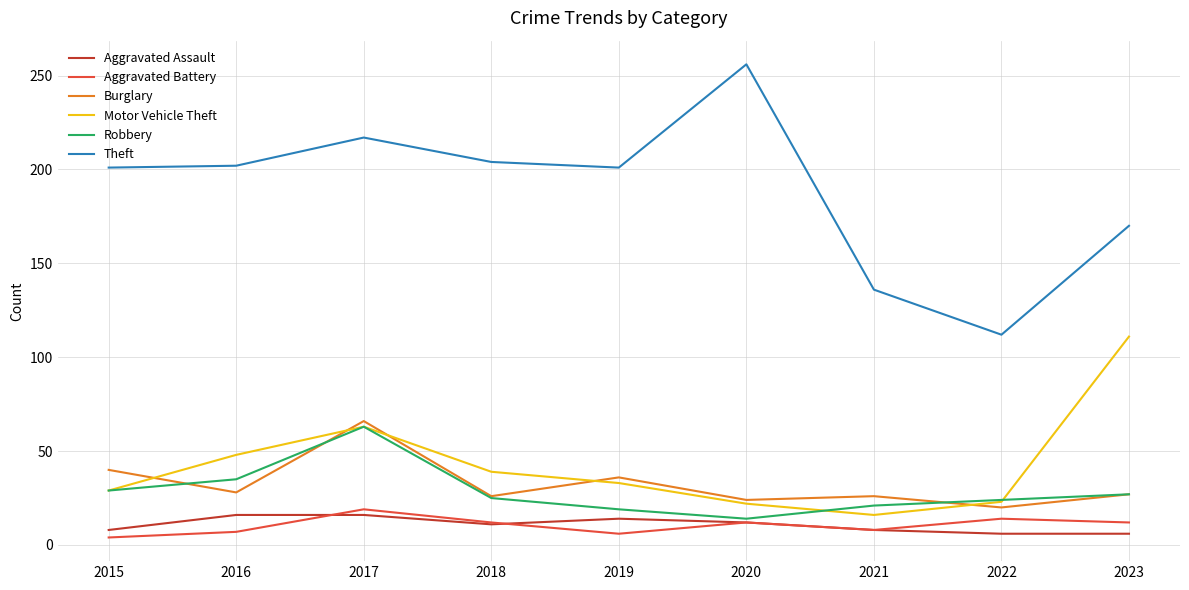

True or false: Theft and Burglary intersect in this chart.

False